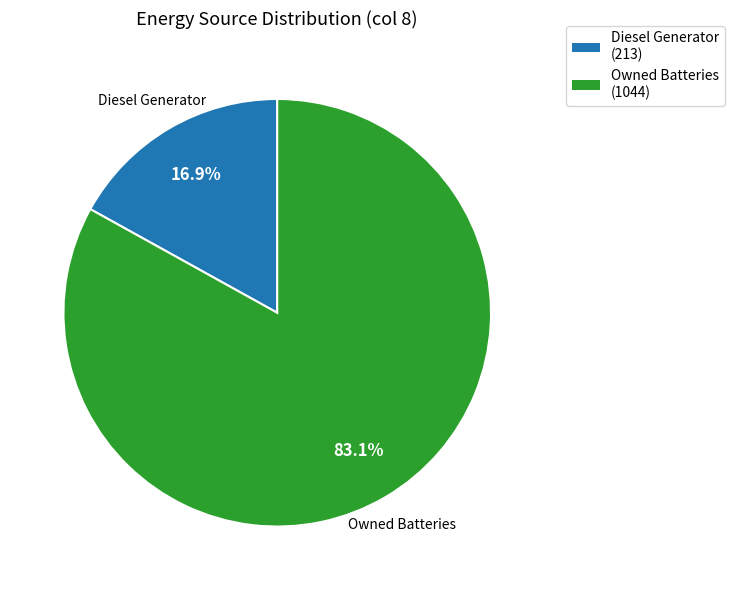

Is it true that Diesel Generator is 8% of the pie?

False